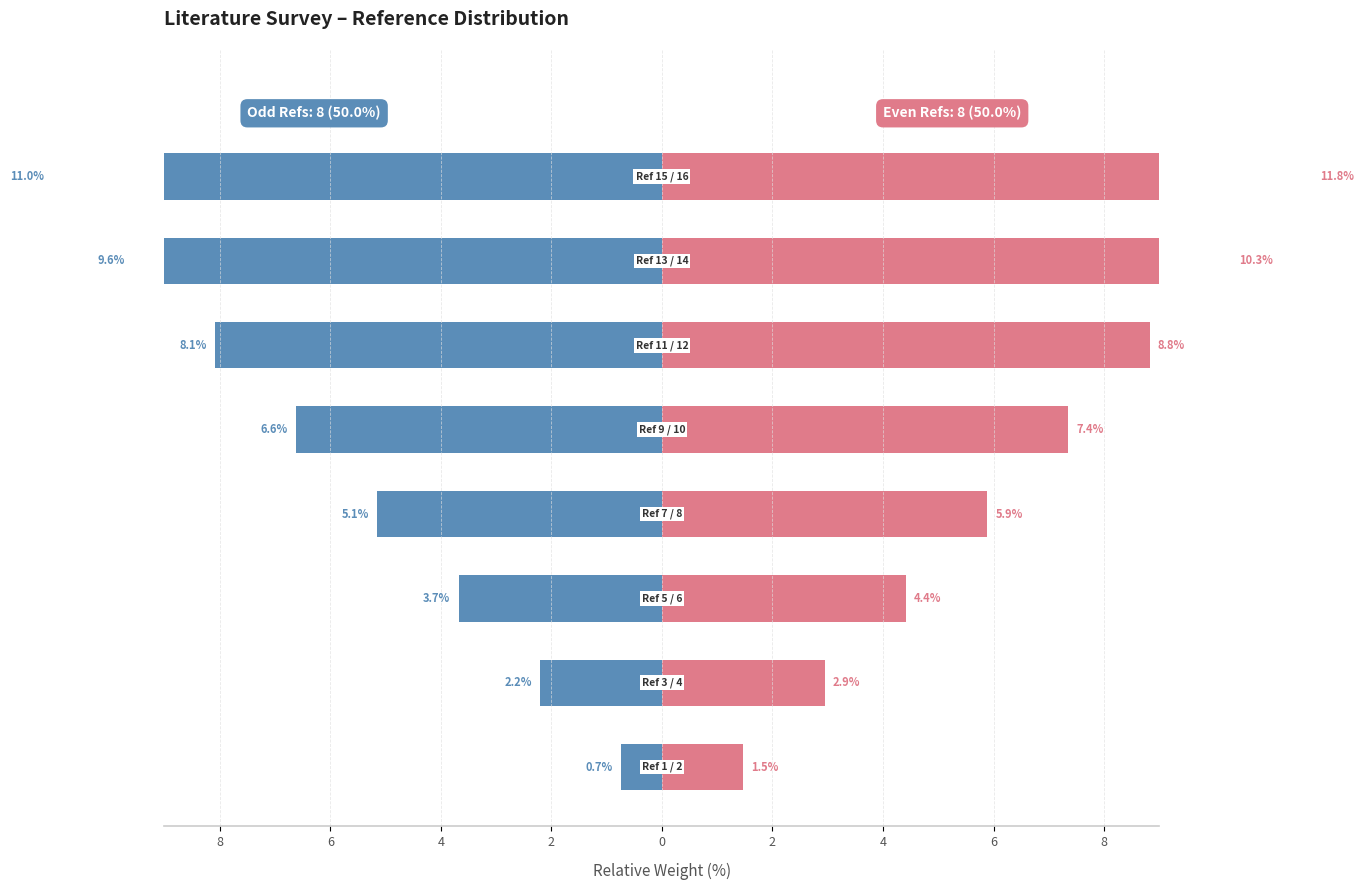

How many data points does each series have?

8